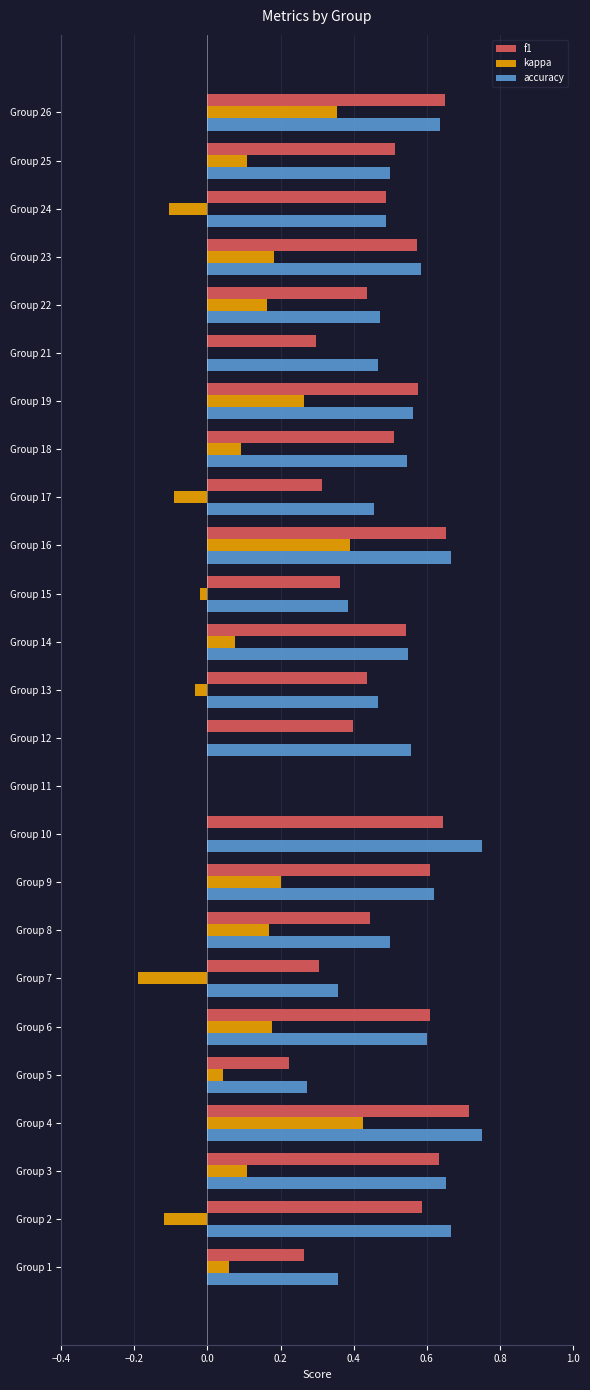

What are all the series names shown in the legend?

f1, kappa, accuracy